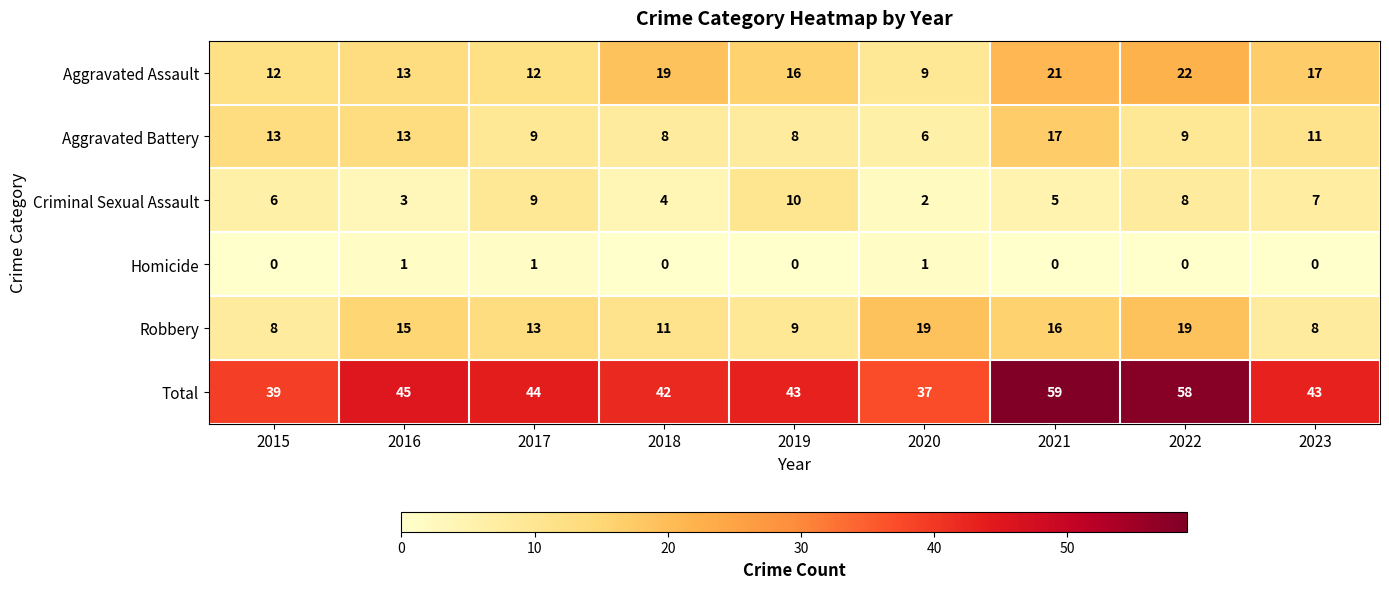

The Aggravated Battery series shows 5 at 2023. True or false?

False